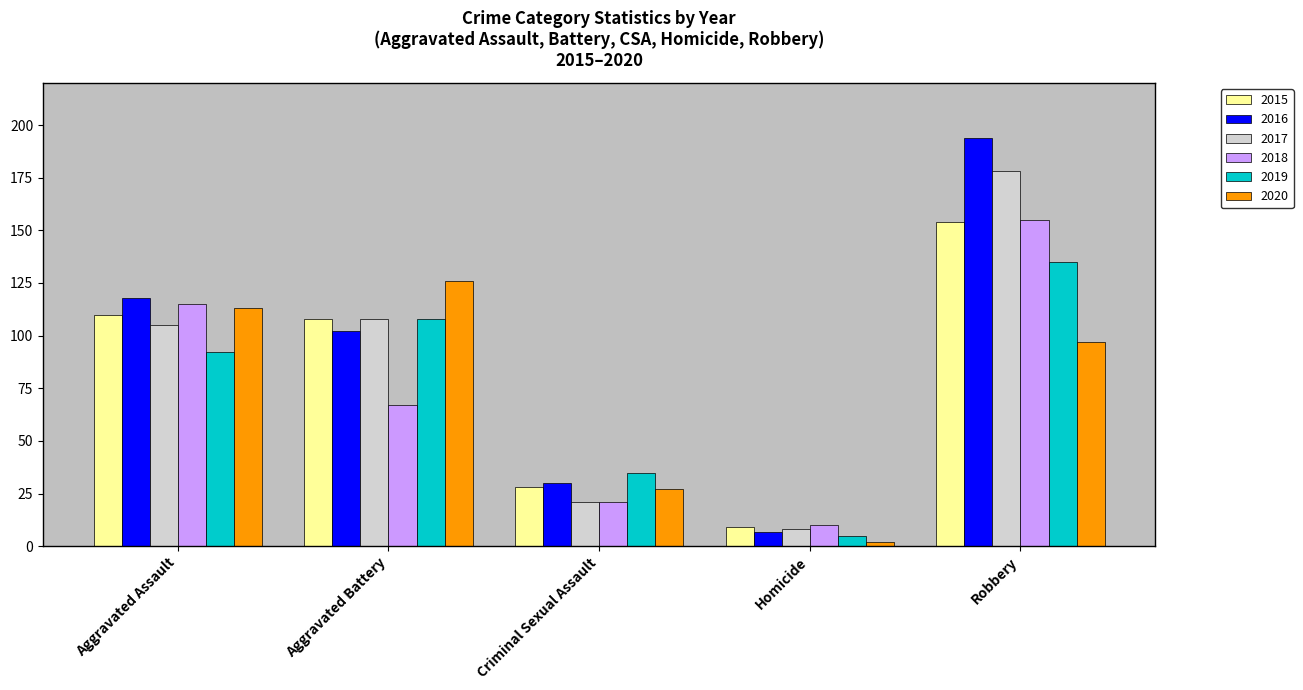

How many groups of bars are there?

5